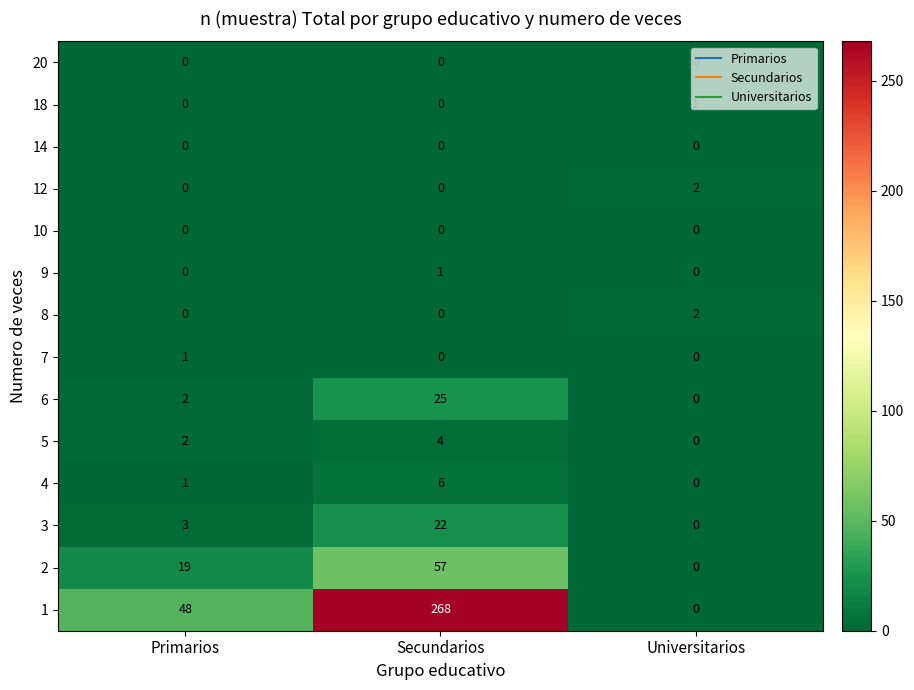

At how many categories does at least one series exceed 90?

1